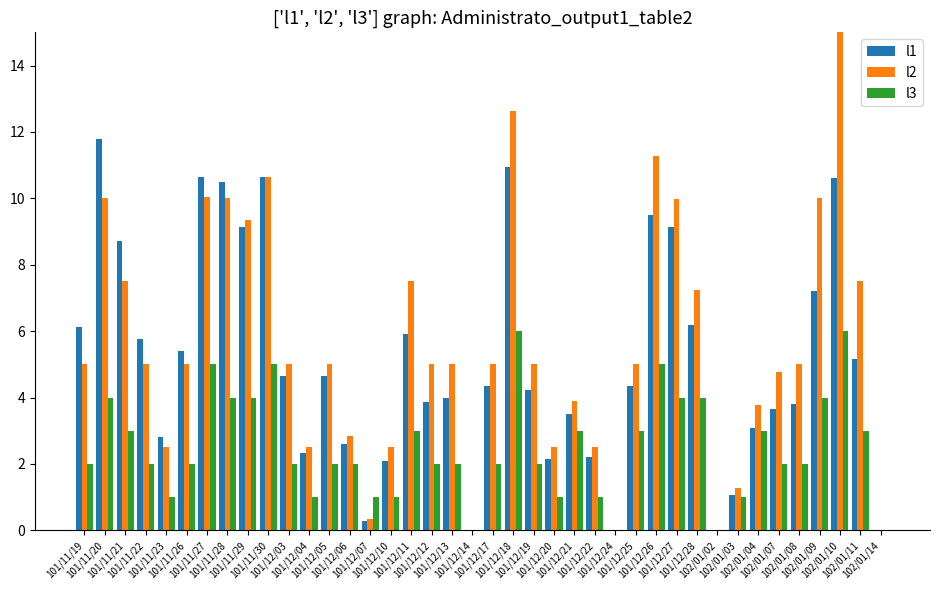

What is the sum of all l1 values?

203.0